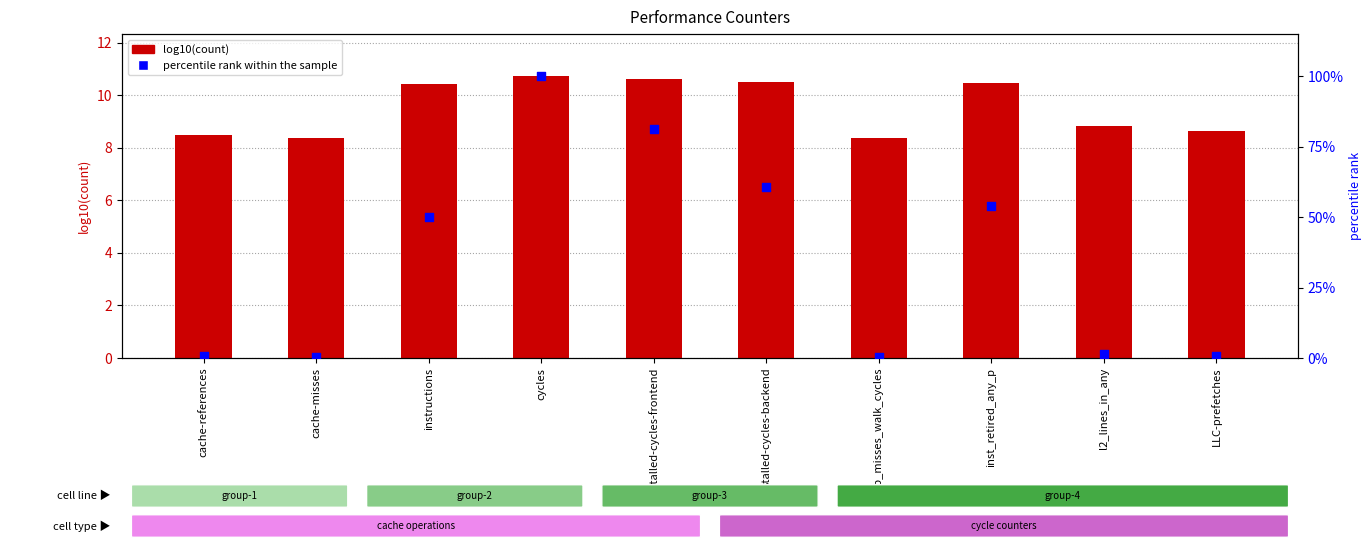

What is the total value across all series at instructions?

60.3